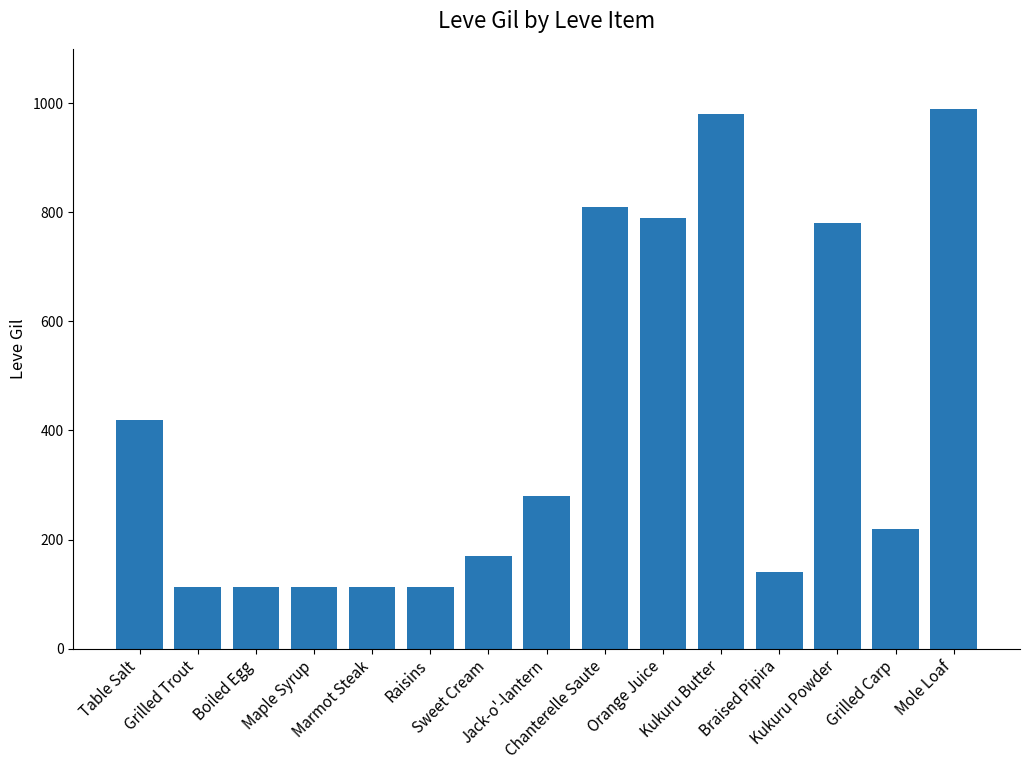

What is the label of the 5th bar from the left?

Marmot Steak